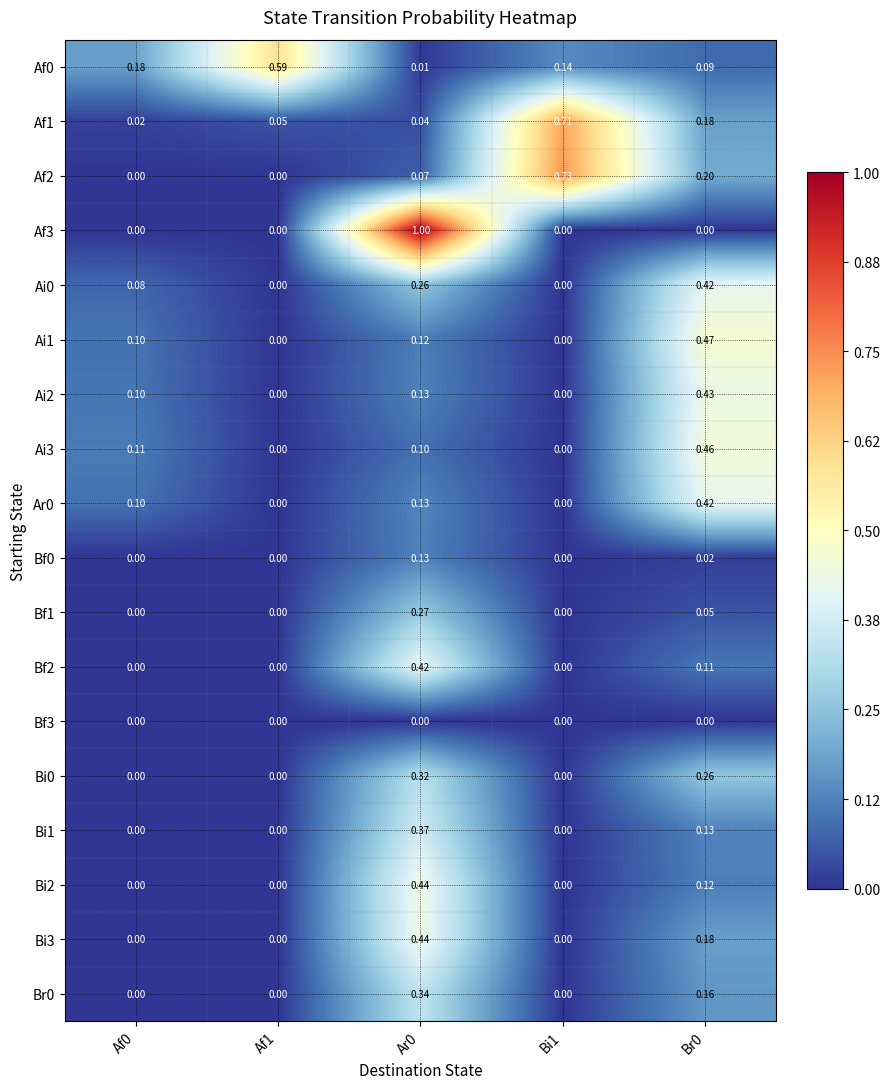

Is the value of Bi2 at Br0 greater than the value of Bi1 at Af0?

Yes